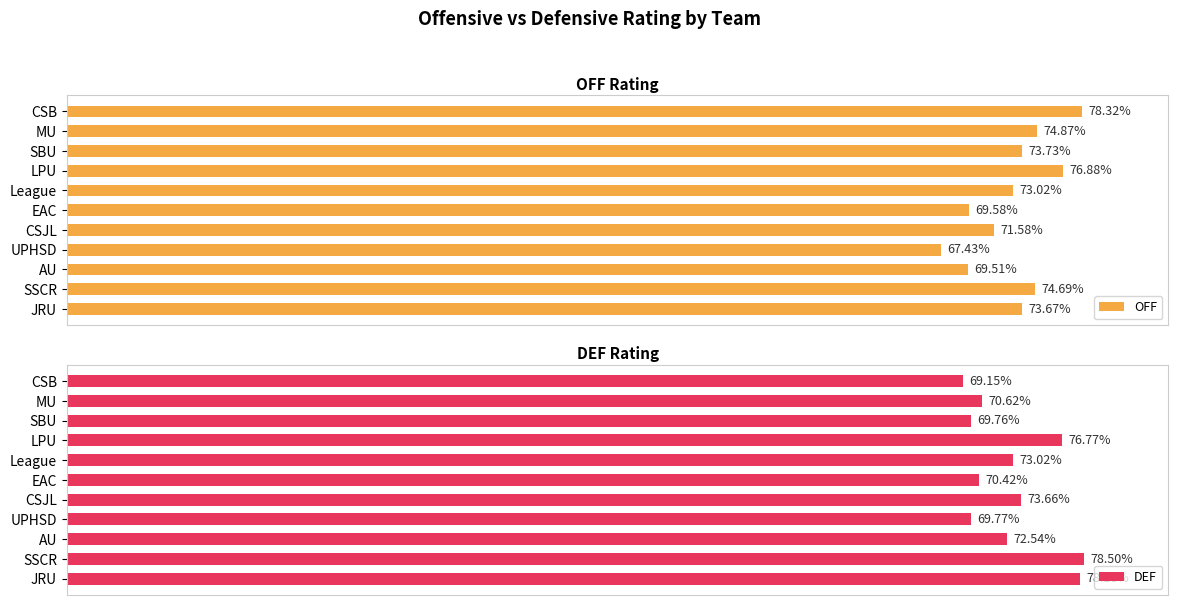

List the labels in order of OFF value, largest first.

CSB, LPU, MU, SSCR, SBU, JRU, League, CSJL, EAC, AU, UPHSD